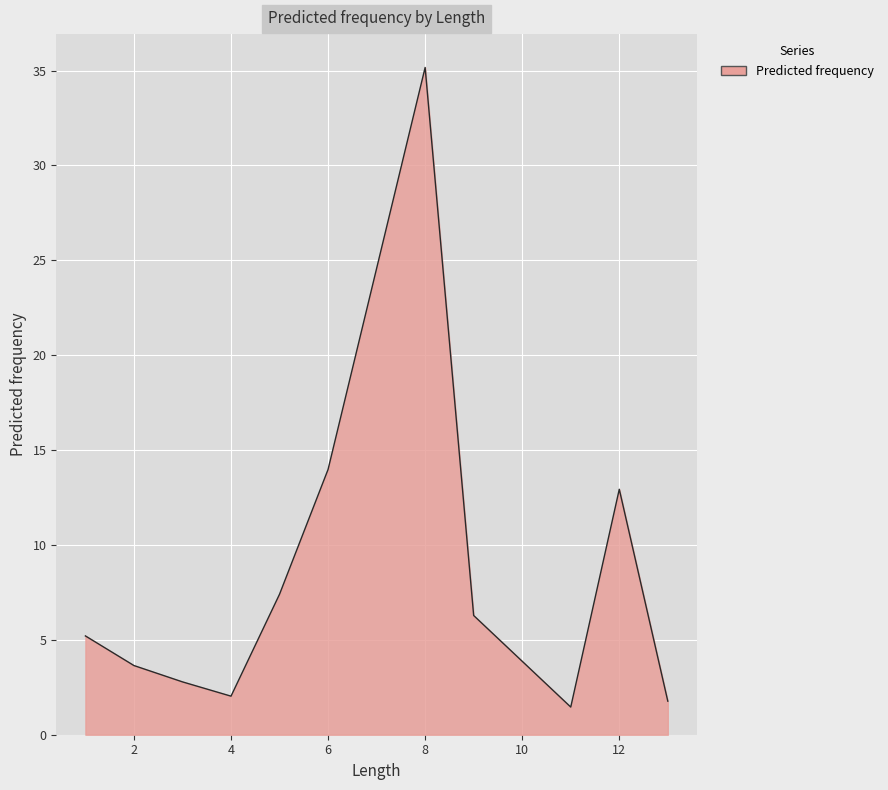

What is the difference between the maximum and minimum values?

33.7